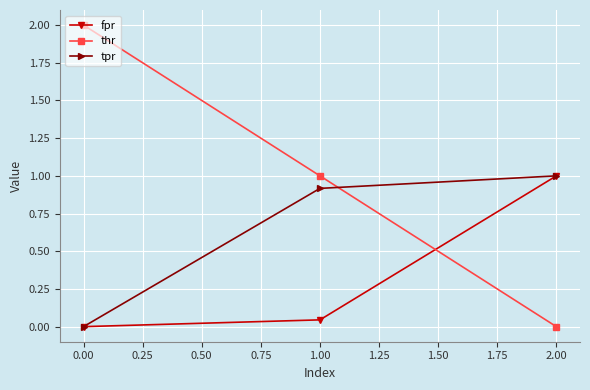

What is the highest value of the thr series?

2.0